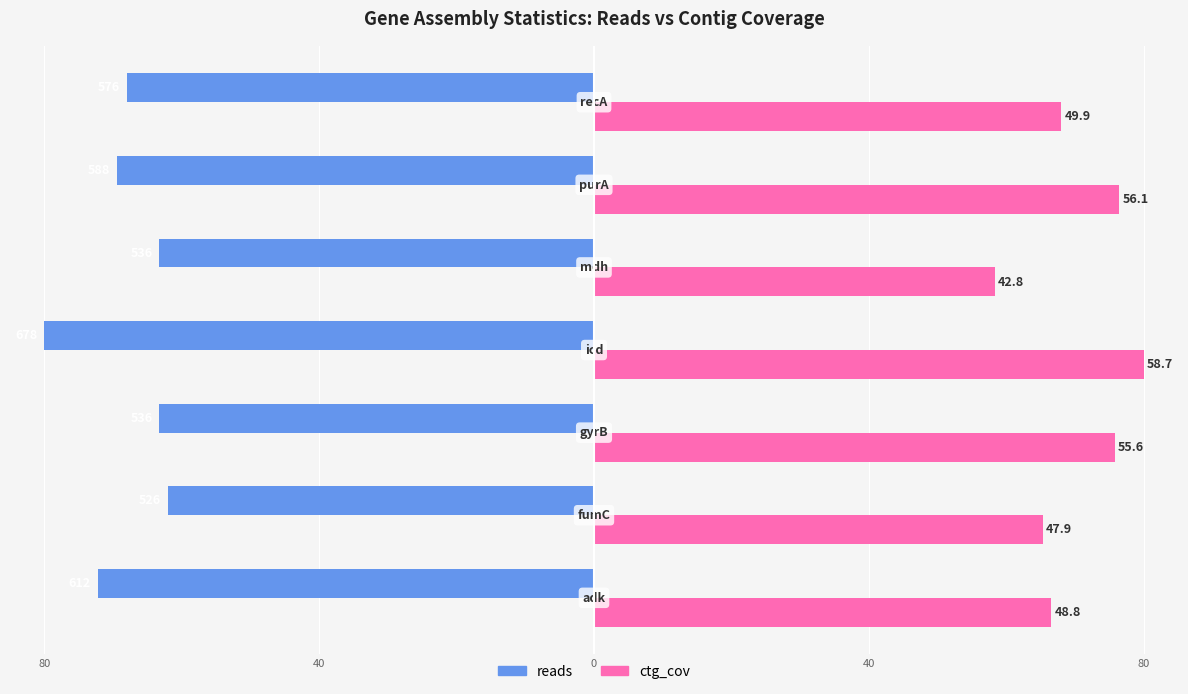

What is the average value of the reads series?

-68.3